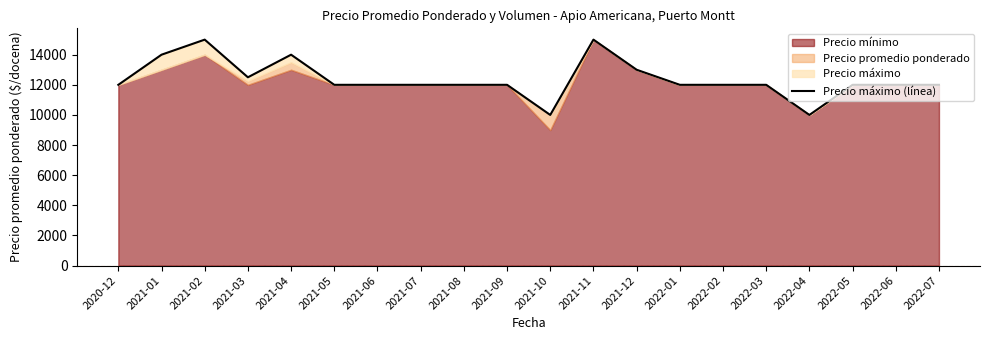

What is the value of the 6th point from the left?

12000